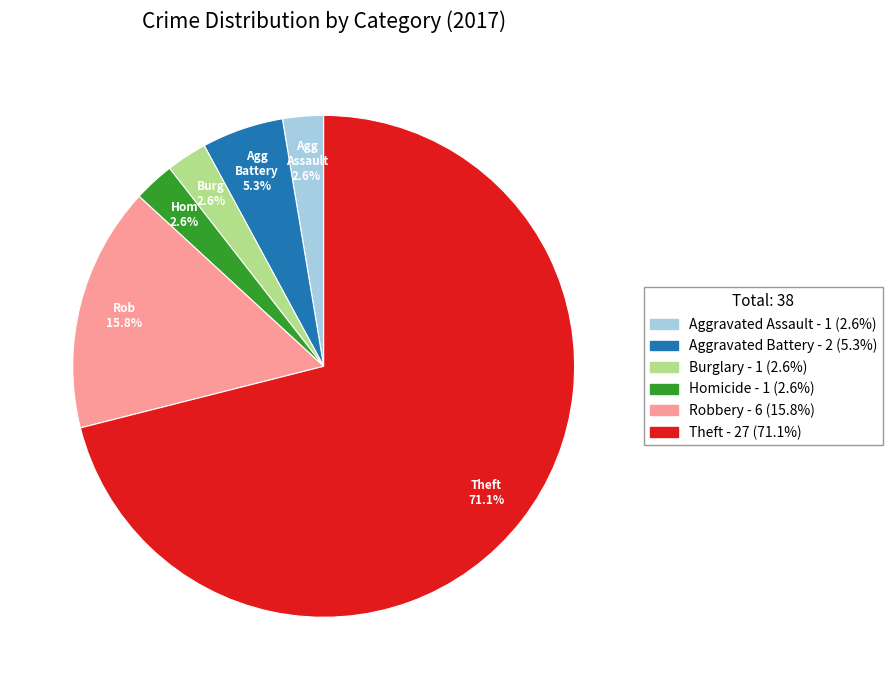

How many slices are in this pie chart?

6